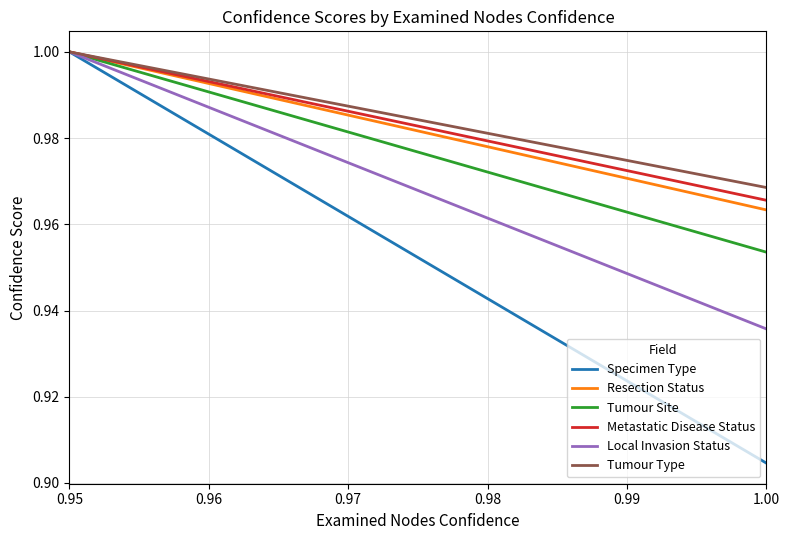

Does the chart display data point markers on the line(s)?

No